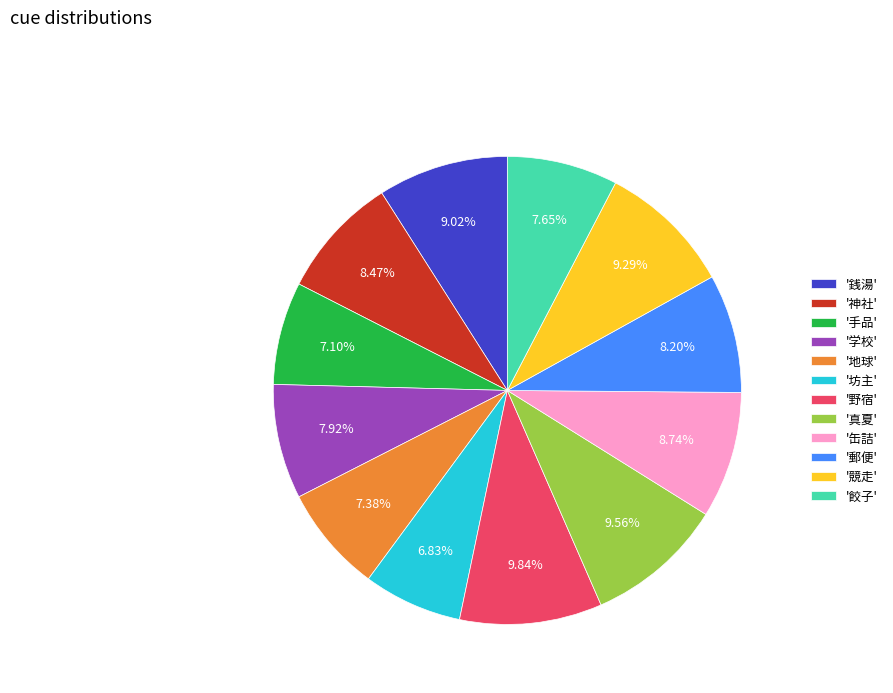

Do '地球' and '学校' together represent more than half of the pie?

No